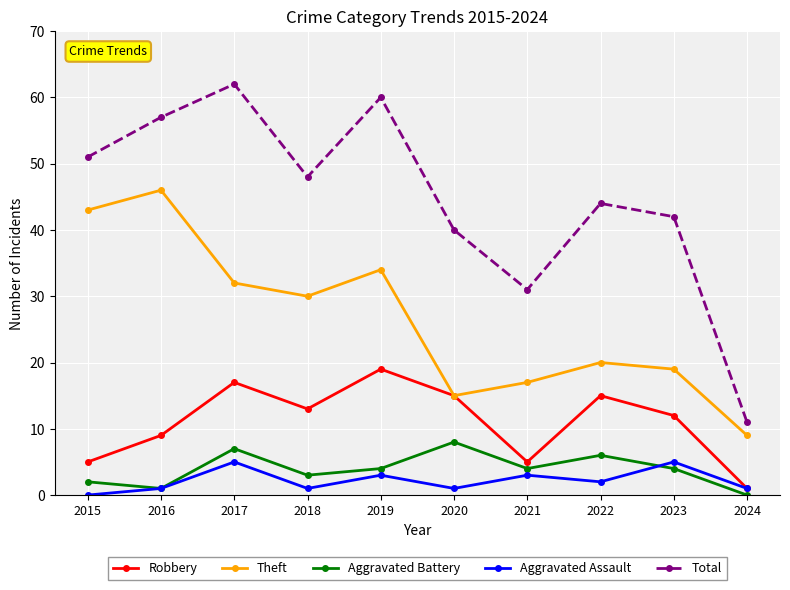

How many data points does each series have?

10